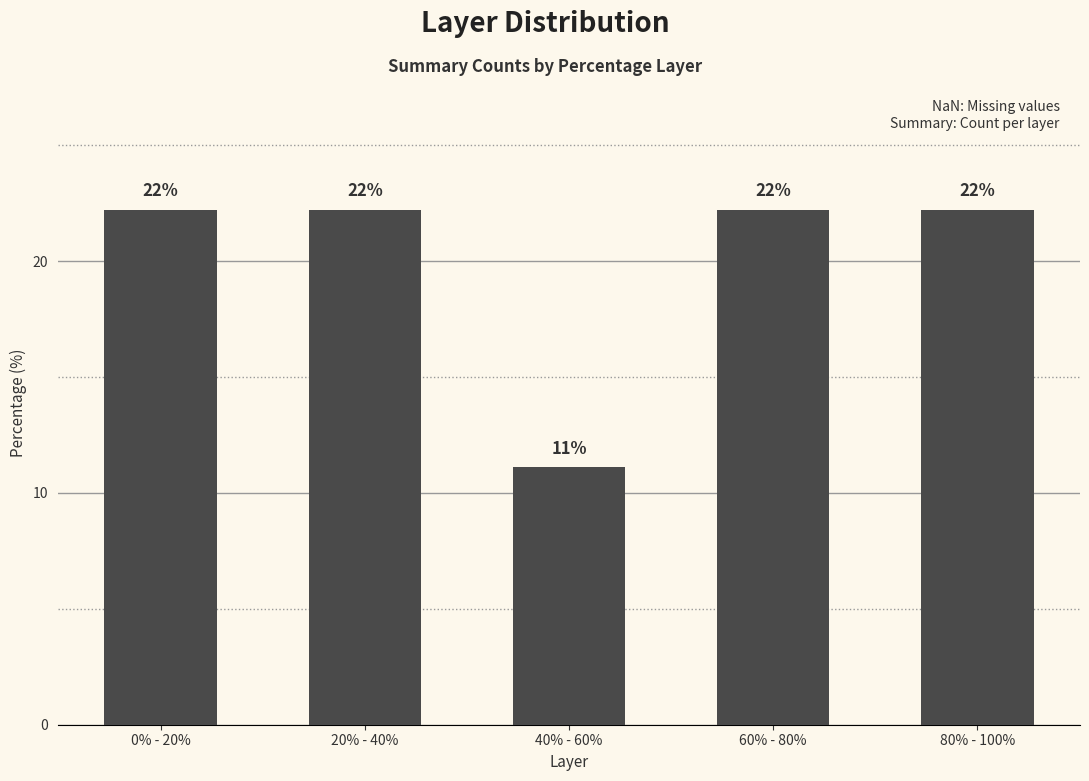

What is the difference between the values at 80% - 100% and 40% - 60%?

11.1